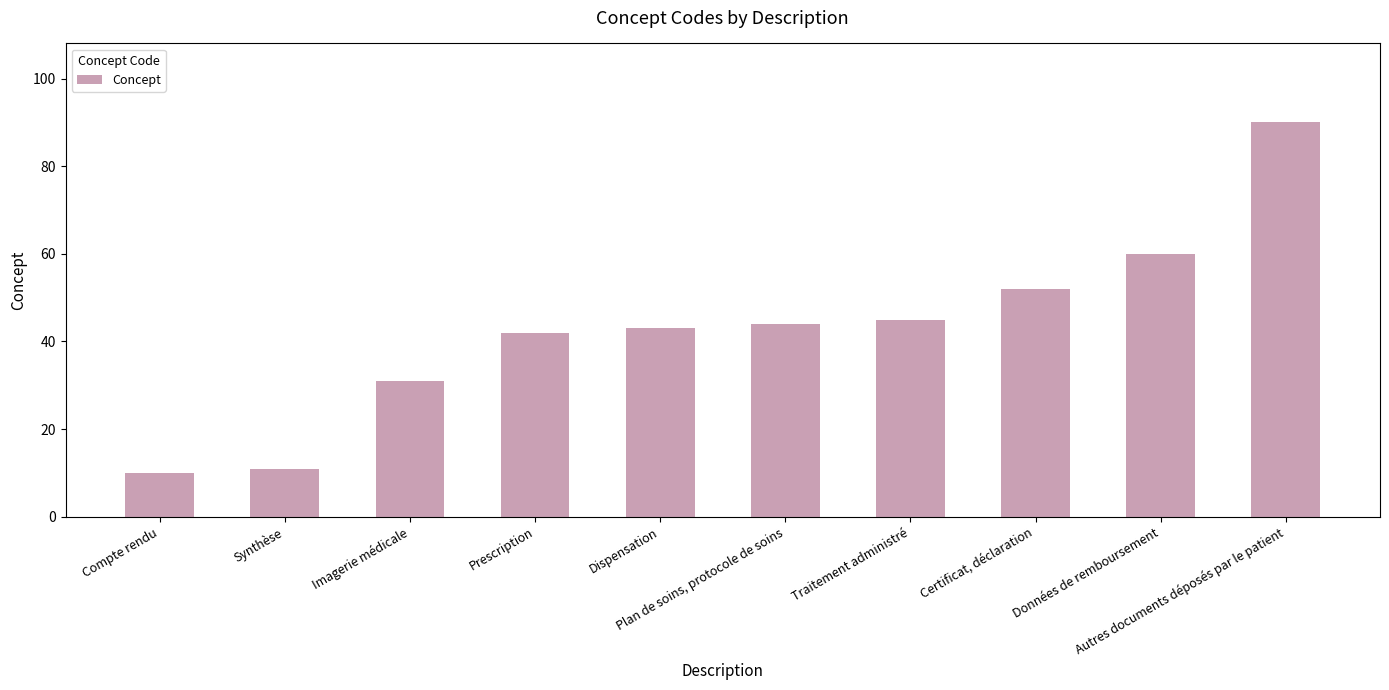

Are the bars grouped side by side (vs. stacked)?

No